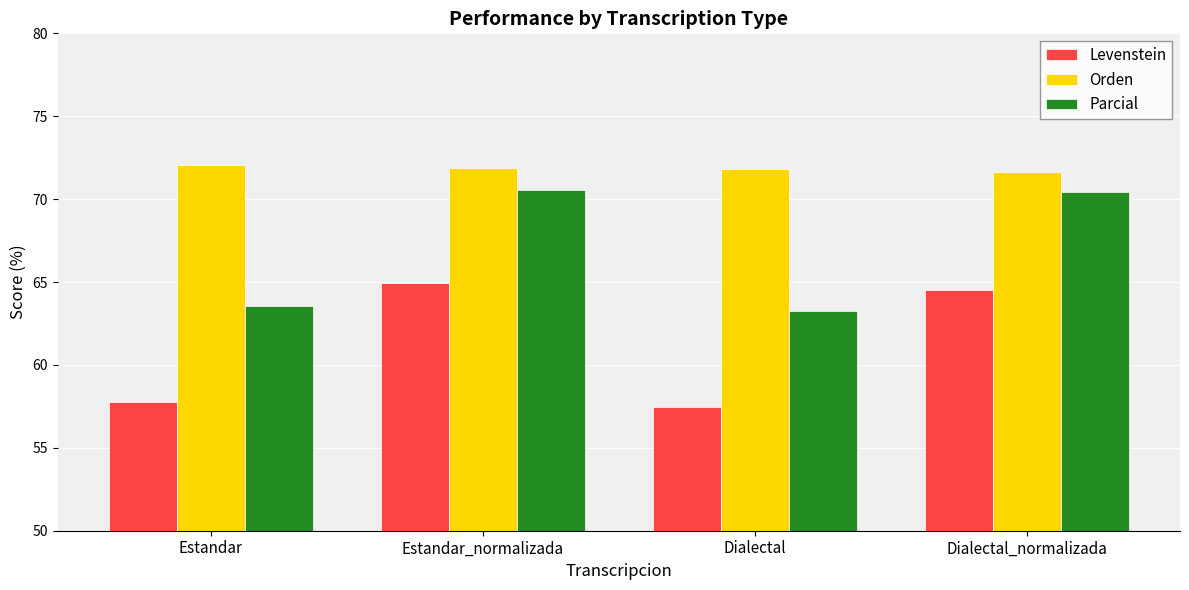

What is the sum of the Orden values at Dialectal and Estandar_normalizada?

143.7